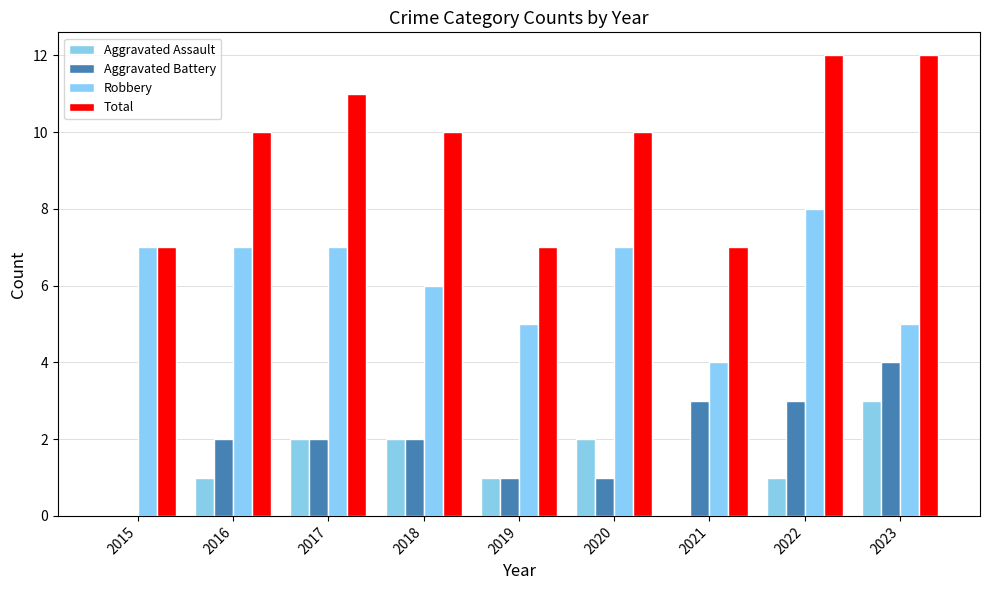

What are all the series names shown in the legend?

Aggravated Assault, Aggravated Battery, Robbery, Total